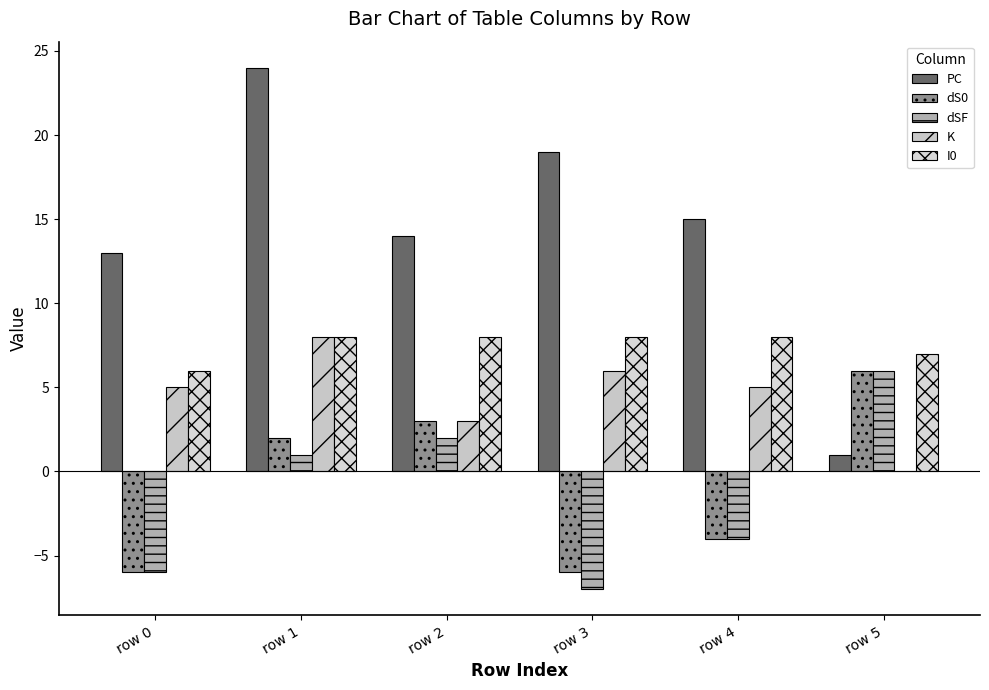

What is the approximate value of PC at row 4?

15